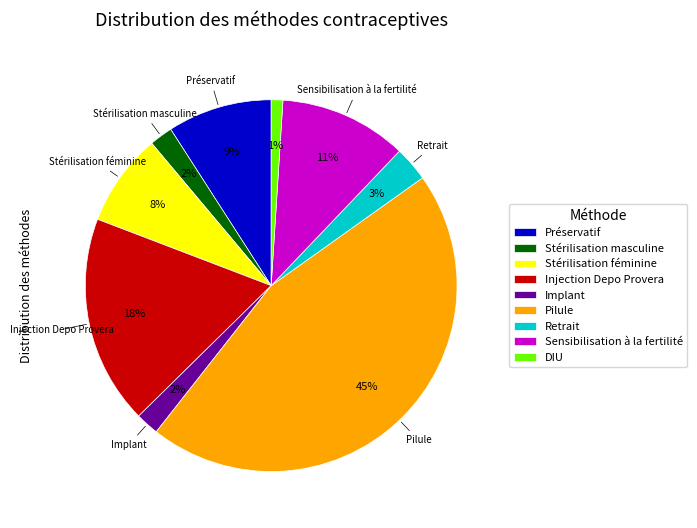

To the nearest percent, what is the average slice percentage?

11%